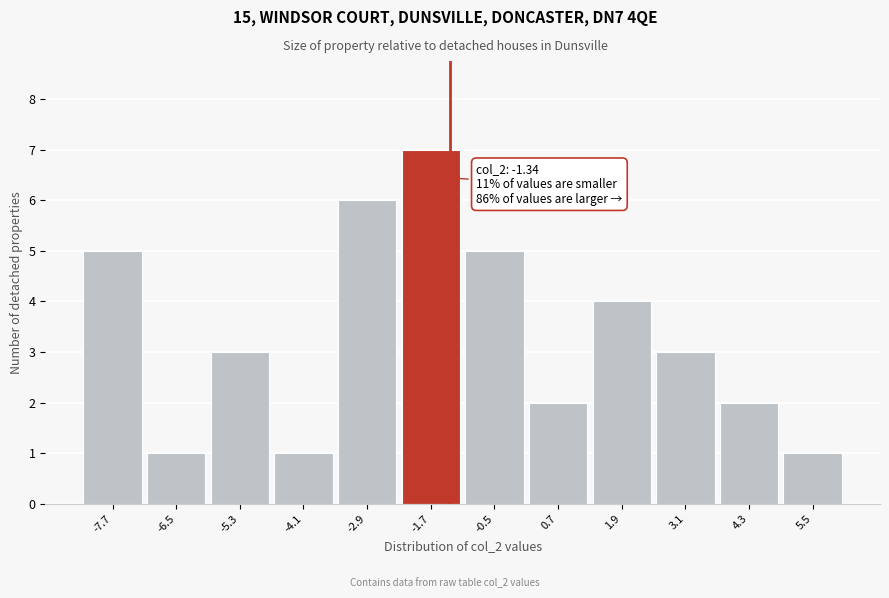

Over which range of the x-axis is the bar tallest?

-2.2 to -1.0